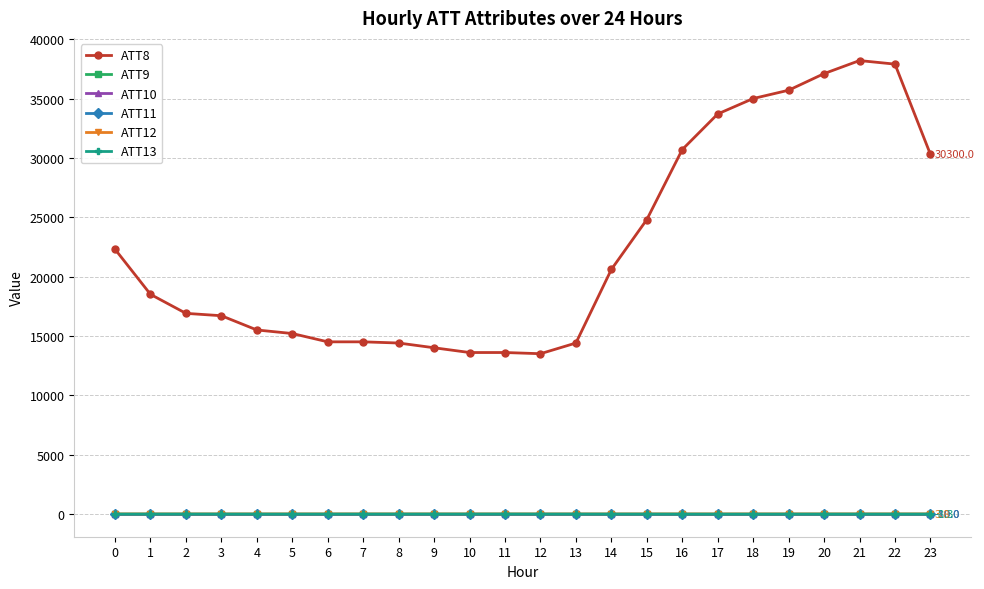

True or false: ATT11 and ATT12 intersect in this chart.

False